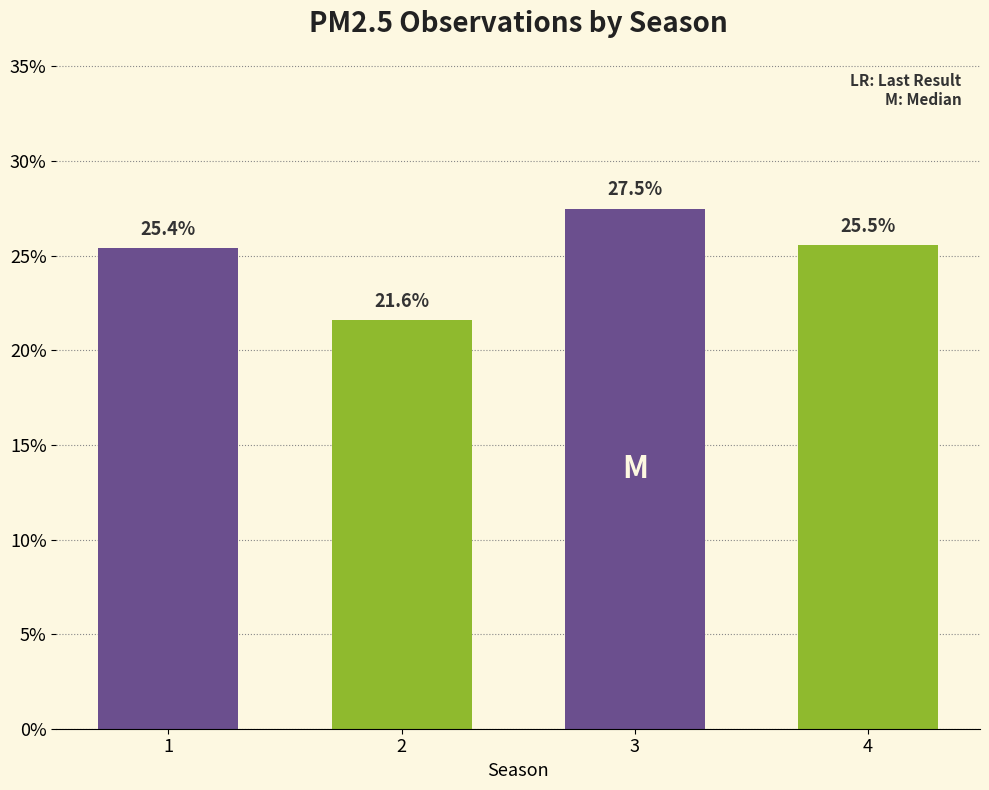

What is the value of the 1st bar from the left?

25.4